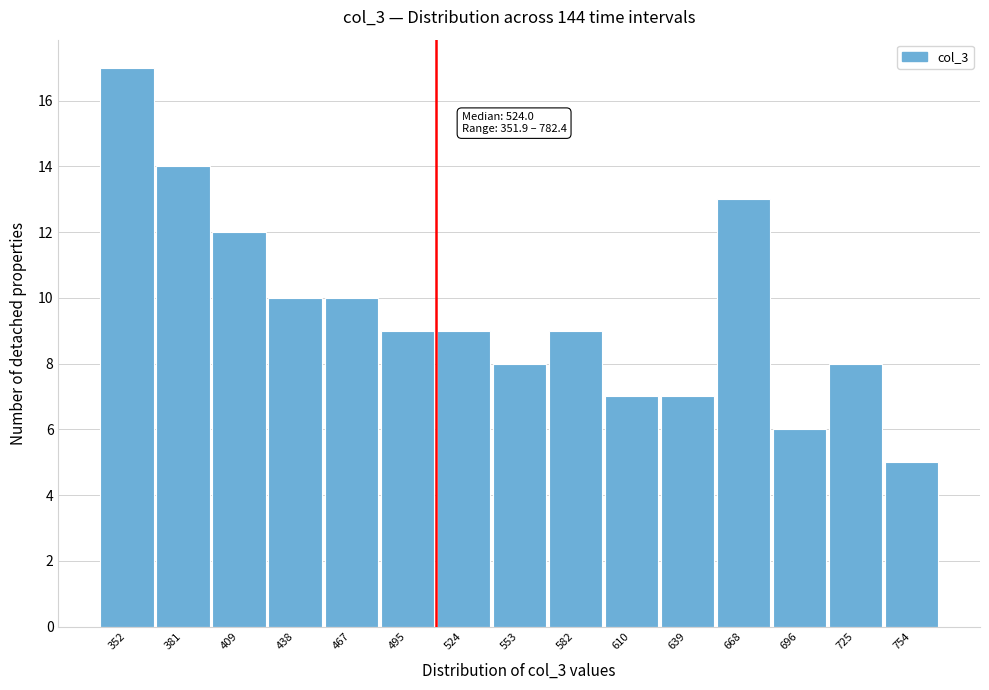

Reading left to right, transcribe all the data shown in this chart.

352=17	381=14	409=12	438=10	467=10	495=9	524=9	553=8	582=9	610=7	639=7	668=13	696=6	725=8	754=5